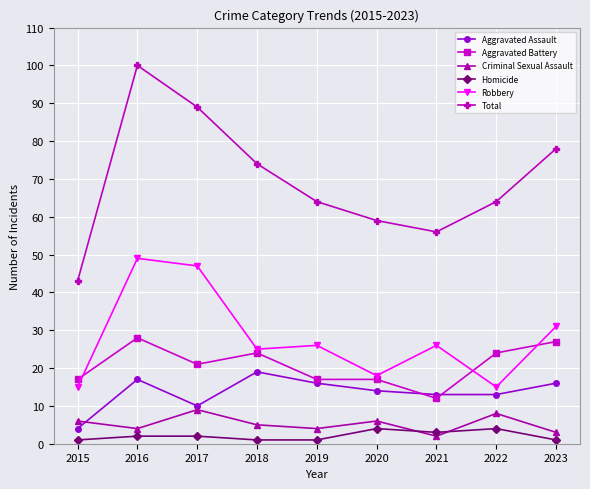

Reading right to left, transcribe all the data shown in this chart.

Aggravated Assault: 2023=16	2022=13	2021=13	2020=14	2019=16	2018=19	2017=10	2016=17	2015=4
Aggravated Battery: 2023=27	2022=24	2021=12	2020=17	2019=17	2018=24	2017=21	2016=28	2015=17
Criminal Sexual Assault: 2023=3	2022=8	2021=2	2020=6	2019=4	2018=5	2017=9	2016=4	2015=6
Homicide: 2023=1	2022=4	2021=3	2020=4	2019=1	2018=1	2017=2	2016=2	2015=1
Robbery: 2023=31	2022=15	2021=26	2020=18	2019=26	2018=25	2017=47	2016=49	2015=15
Total: 2023=78	2022=64	2021=56	2020=59	2019=64	2018=74	2017=89	2016=100	2015=43